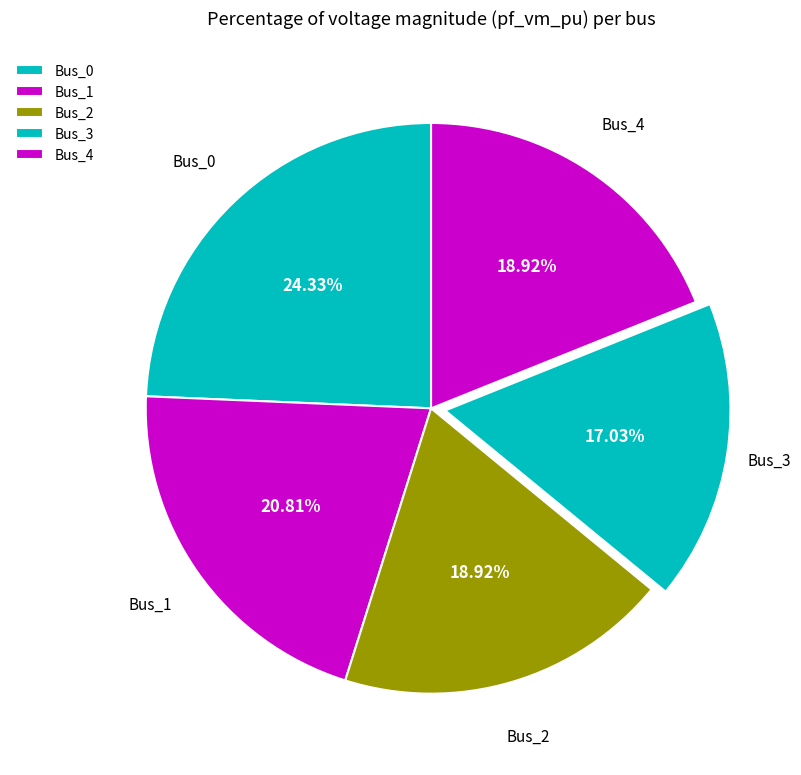

What portion of the pie excludes Bus_1?

79.2%